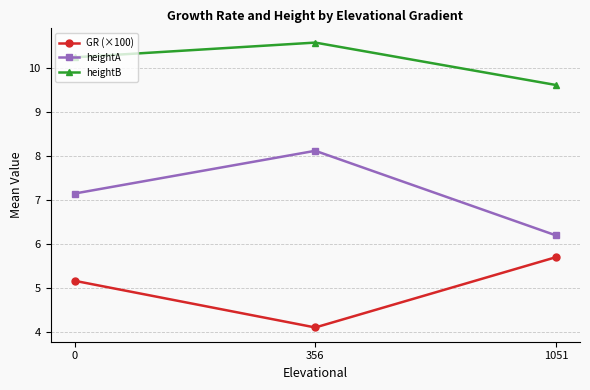

What is the total value across all series at 0?

22.6